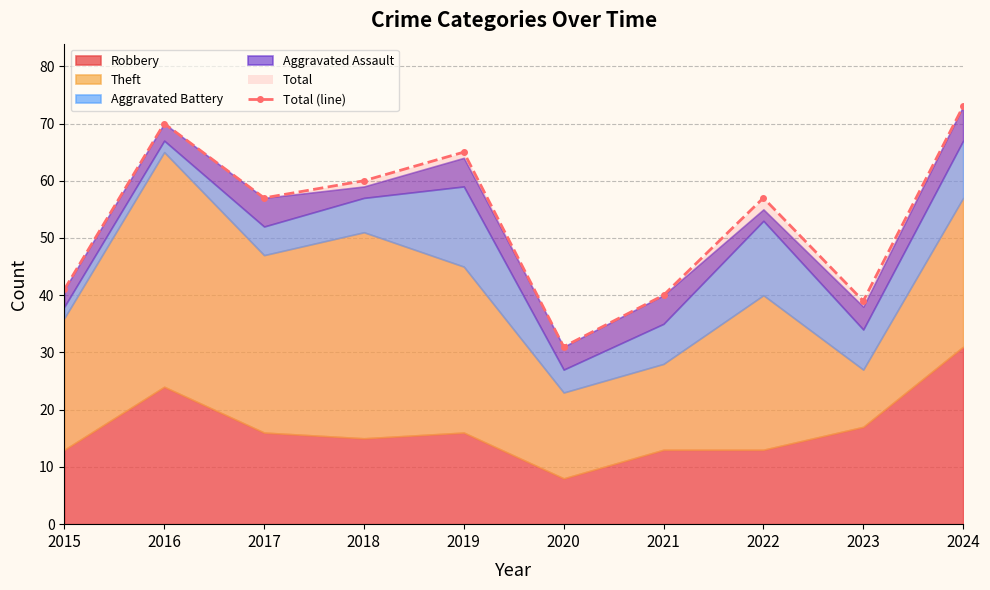

At which label does the data first exceed 57?

2016